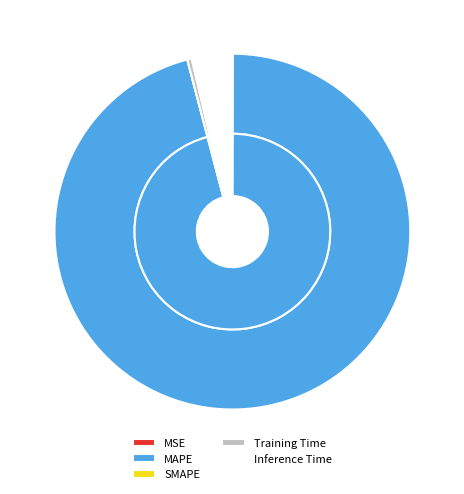

Is it true that SMAPE is 1% of the pie?

False